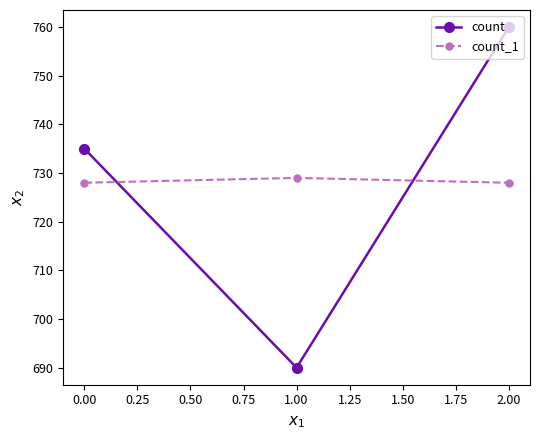

At how many categories does at least one series exceed 691?

3